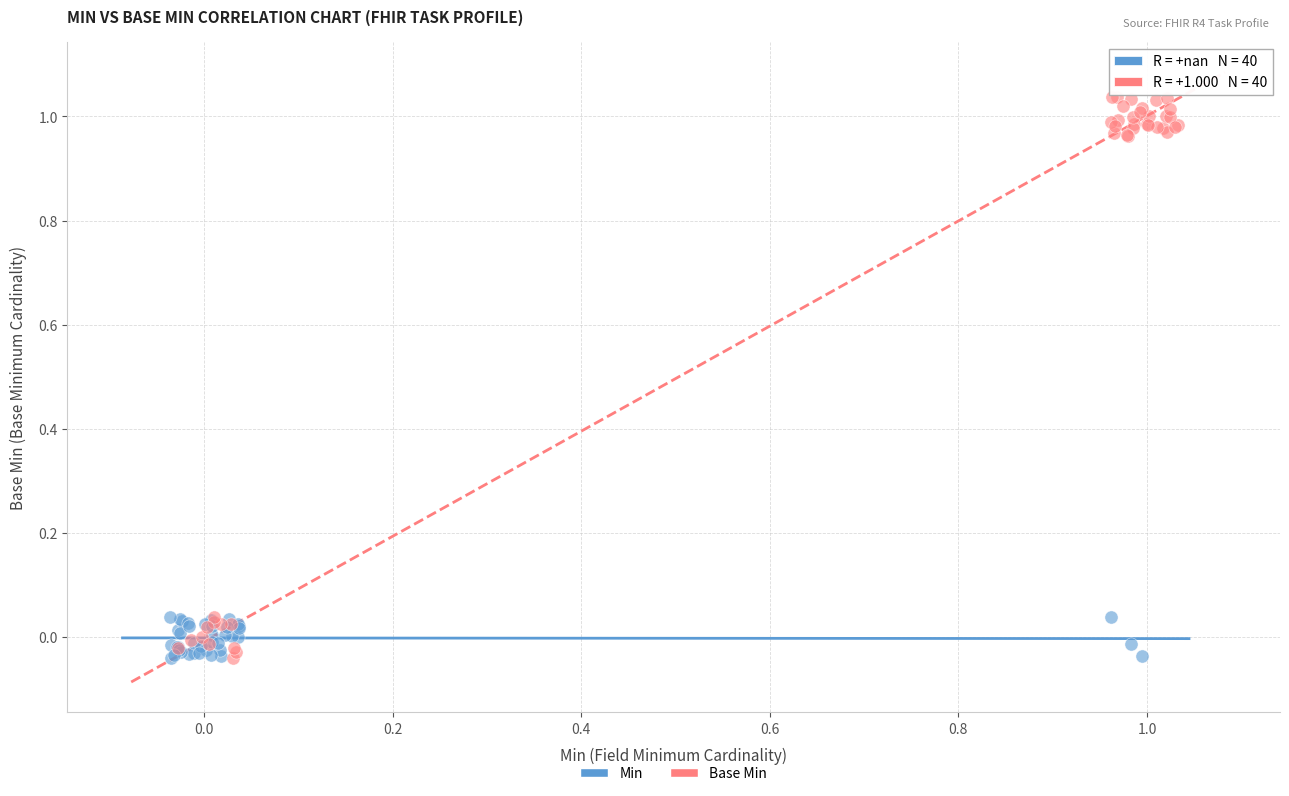

Which series has the largest Y range (max minus min)?

Base Min